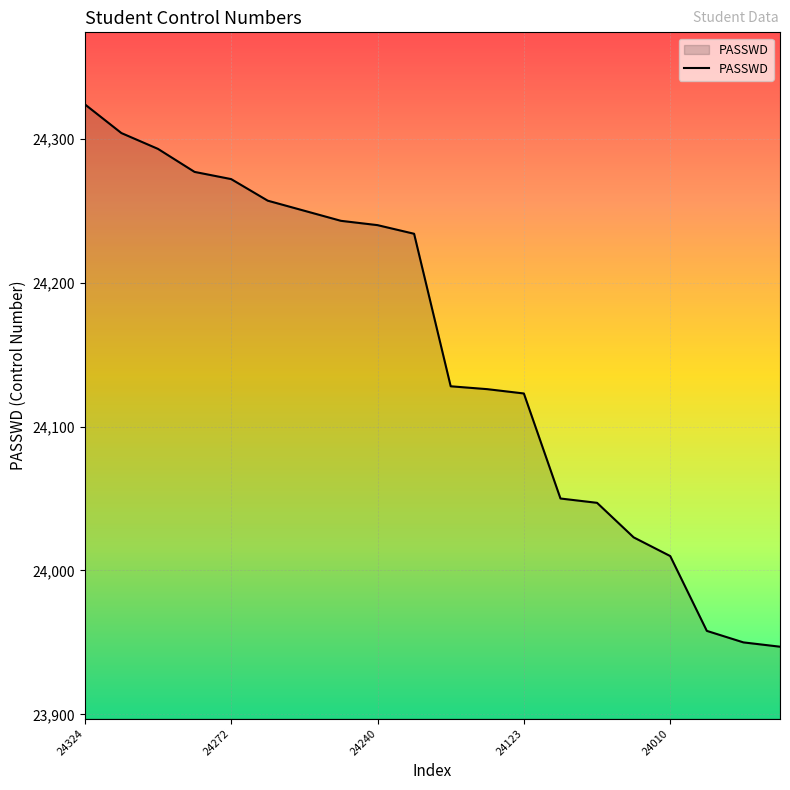

Reading right to left, list all the values displayed in this chart.

23947	23950	23958	24010	24023	24047	24050	24123	24126	24128	24234	24240	24243	24250	24257	24272	24277	24293	24304	24324